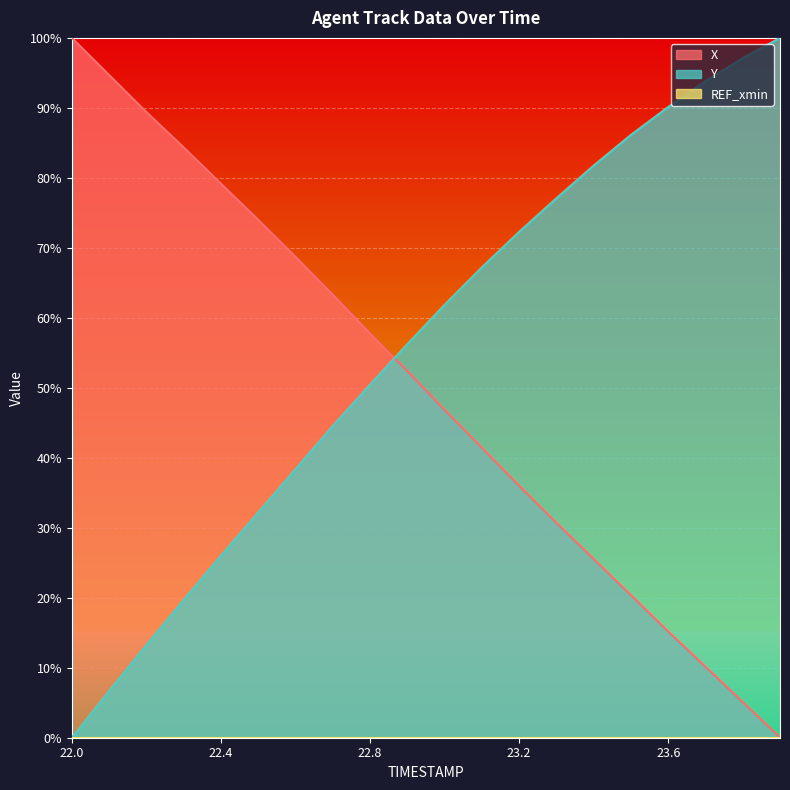

List the series in order of their peak value, lowest first.

X, Y